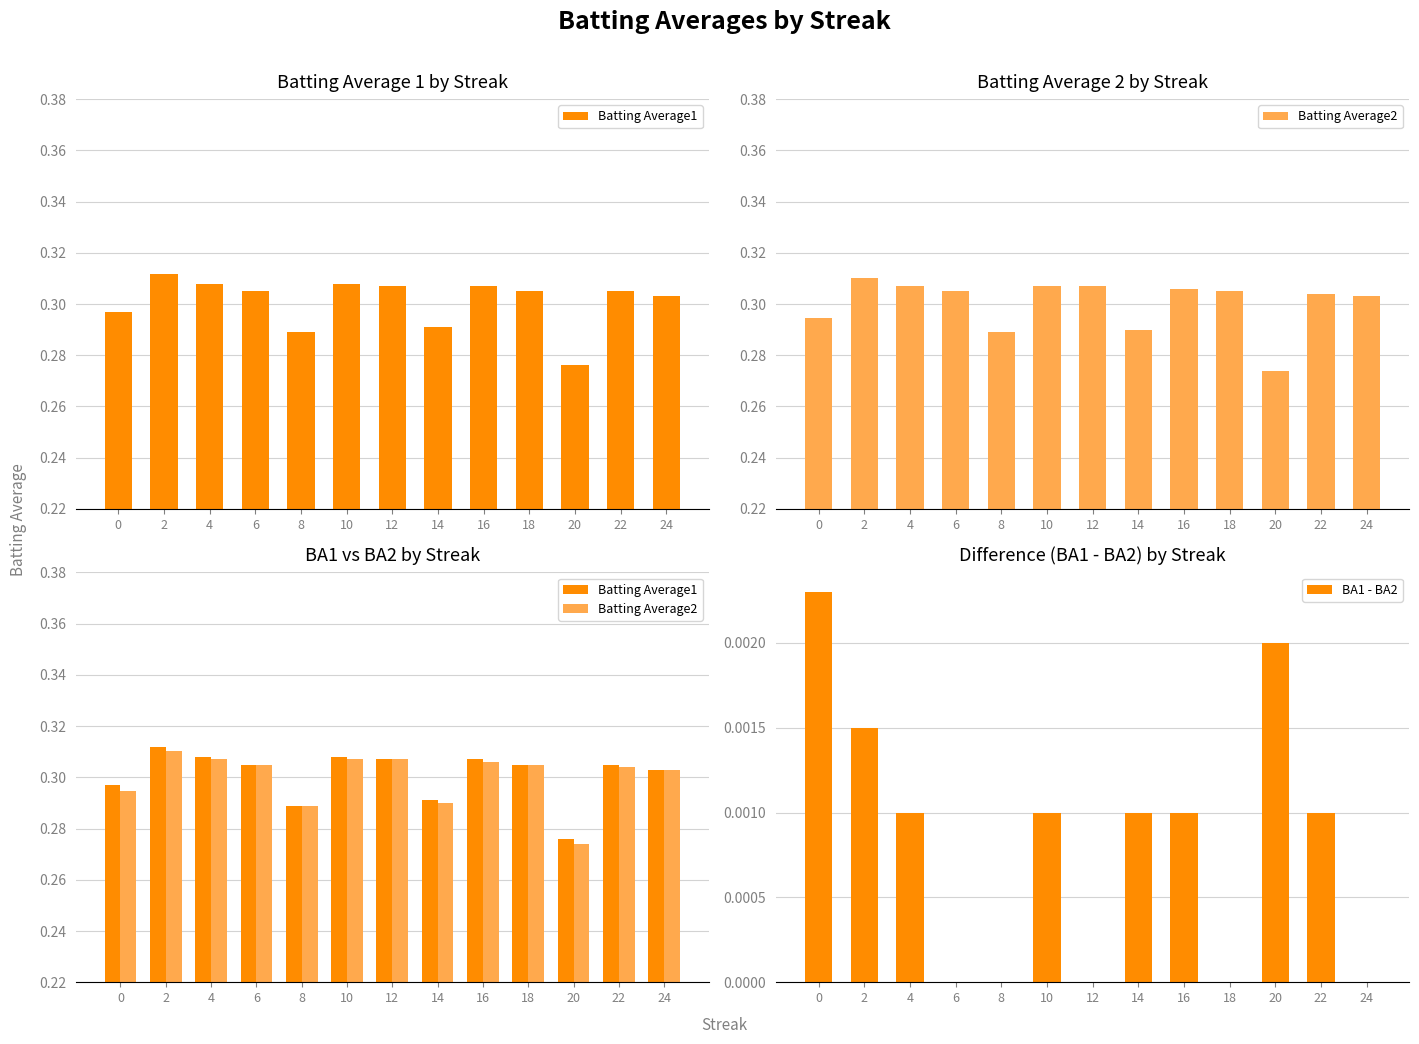

Is the value of BA1 - BA2 at 14 greater than the value of Batting Average2 at 6?

No